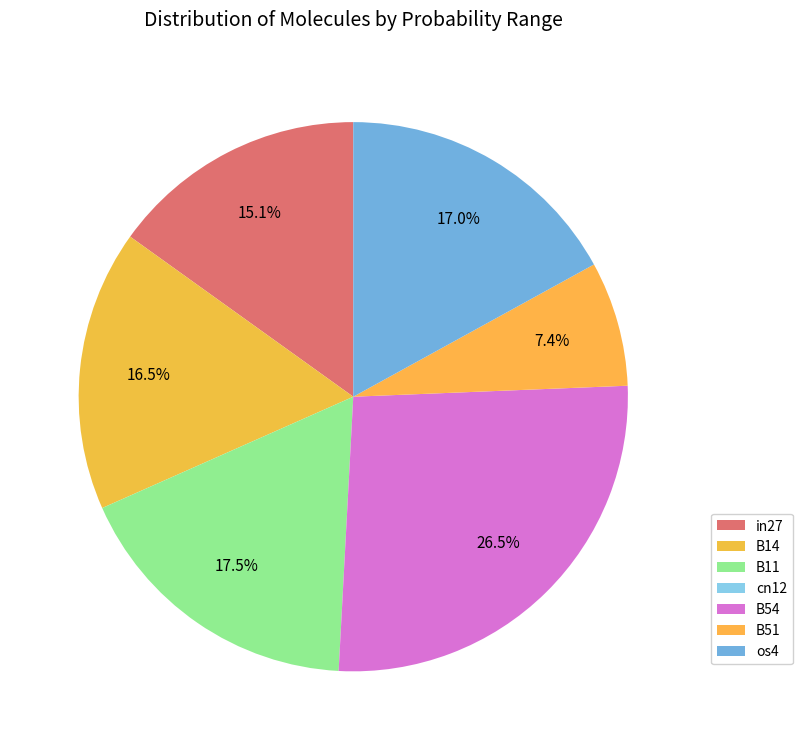

Combined, do B54 and B11 account for over 50%?

No